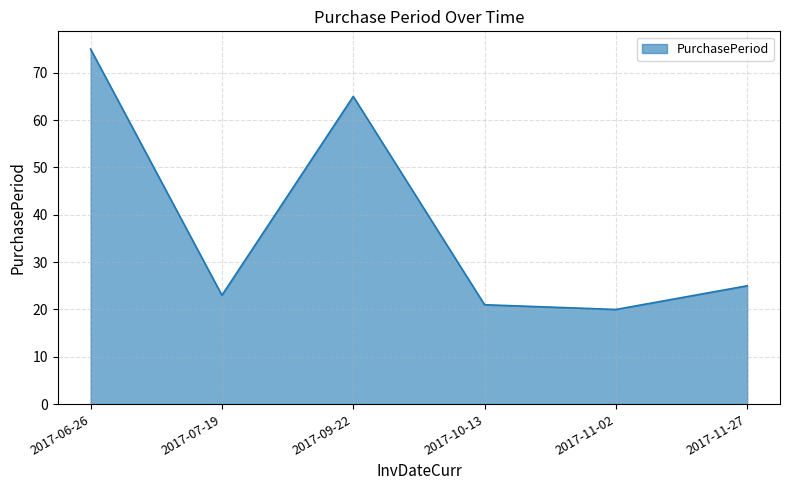

Where does the data first go above 25?

2017-06-26